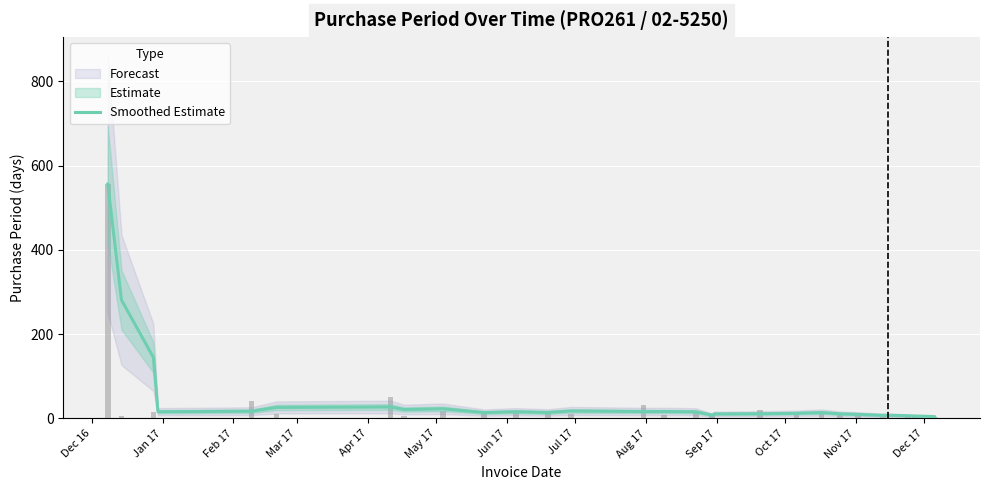

What is the sum of all values?

1327.2